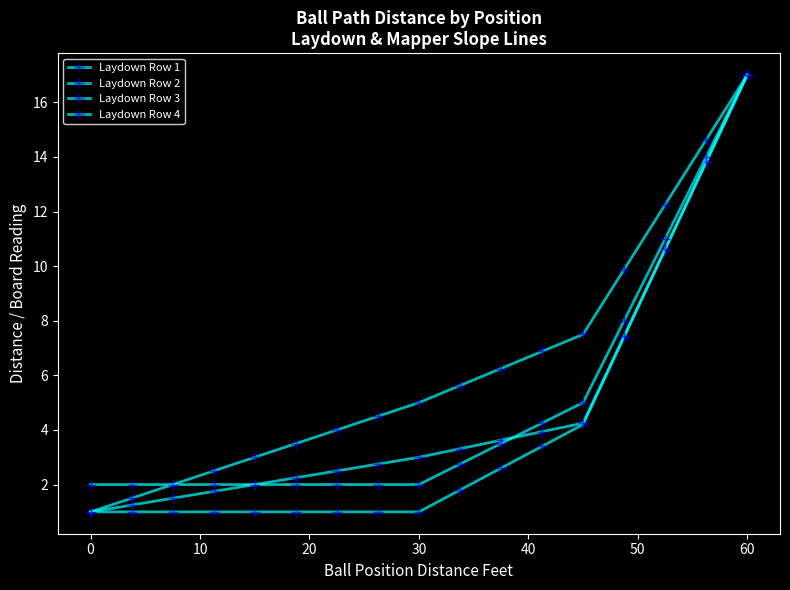

True or false: Laydown Row 2 and Laydown Row 4 cross at least once.

False